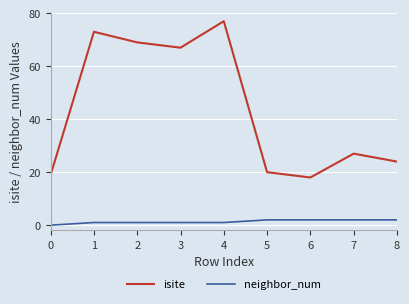

At 1, list the series in order from smallest to largest.

neighbor_num, isite